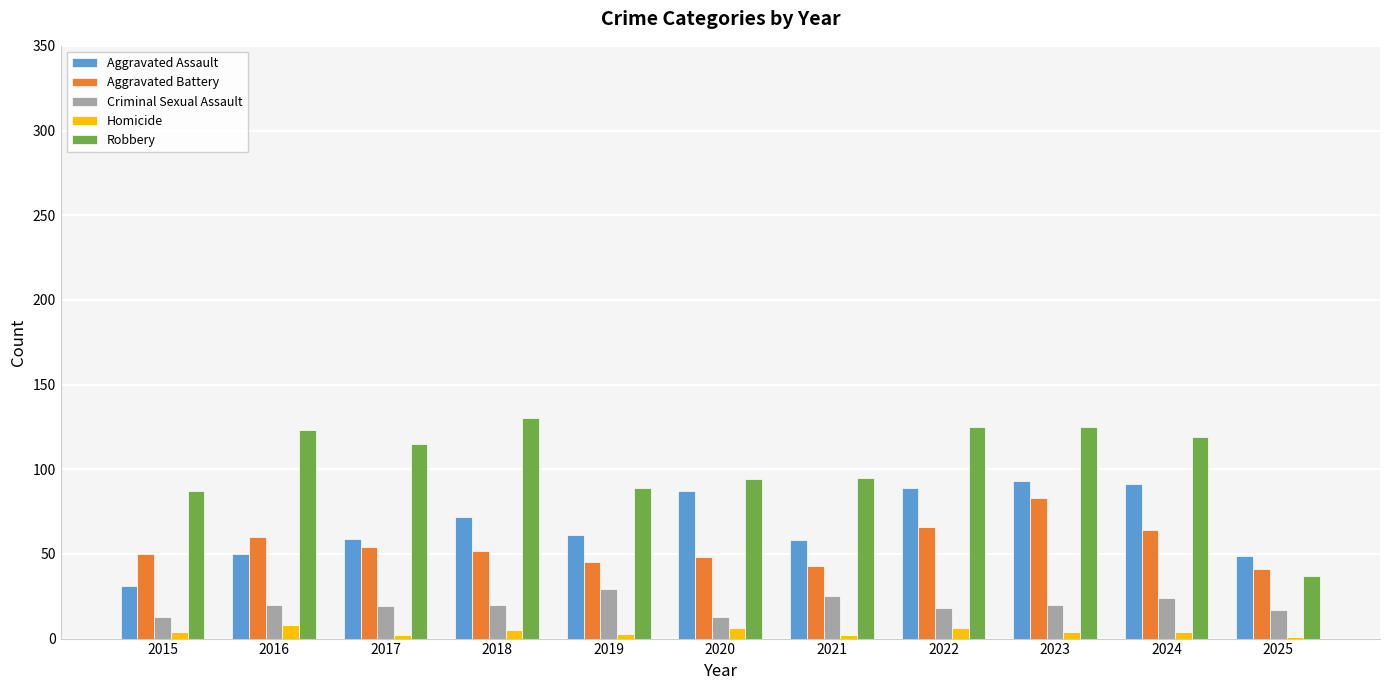

Where does the Aggravated Battery series first go above 52?

2016